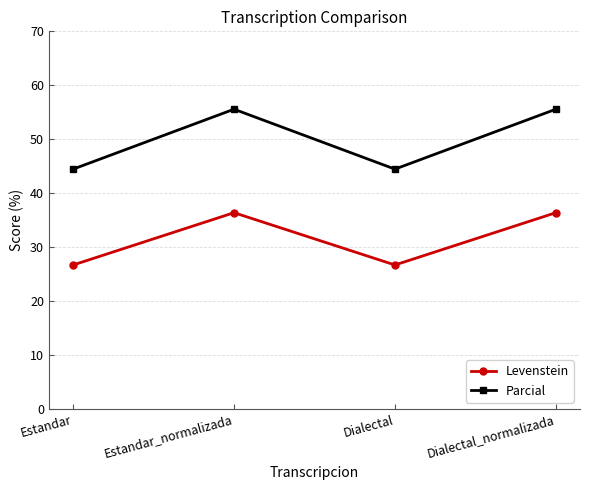

True or false: Levenstein and Parcial intersect in this chart.

False